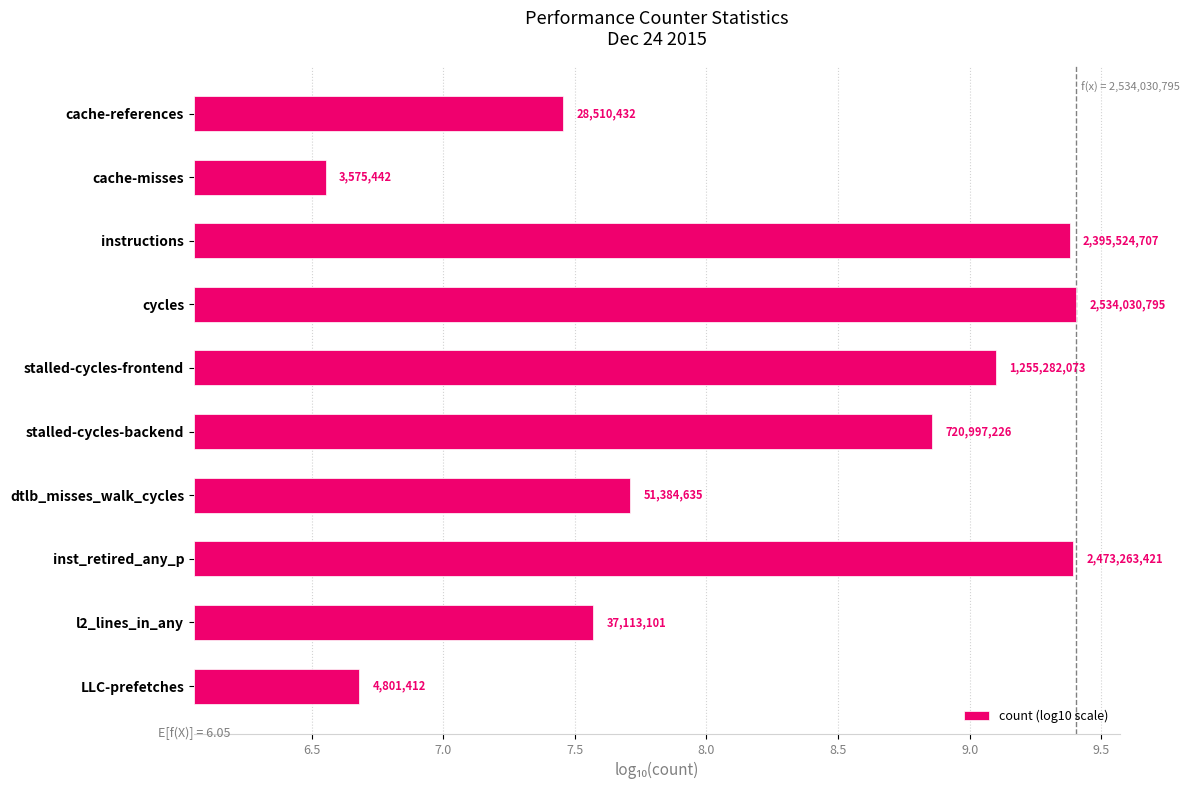

Does the chart contain stacked bars?

No